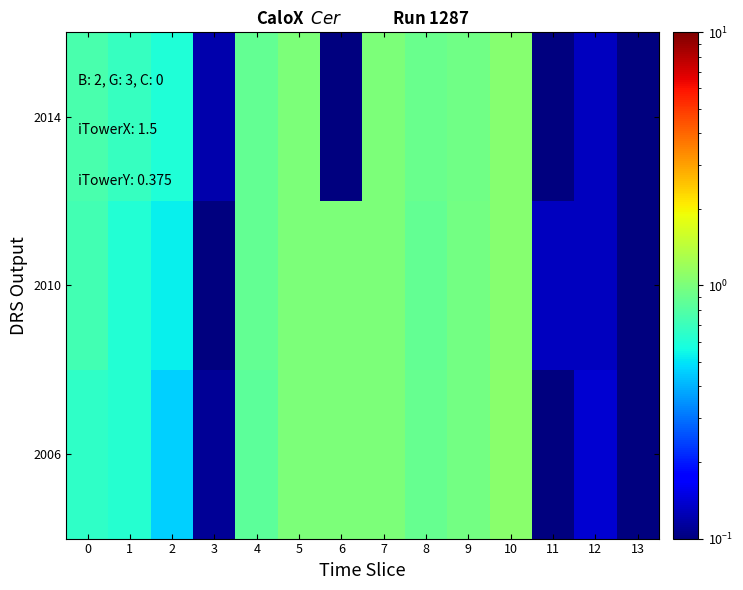

Which series changed the most between 8 and 9?

2010